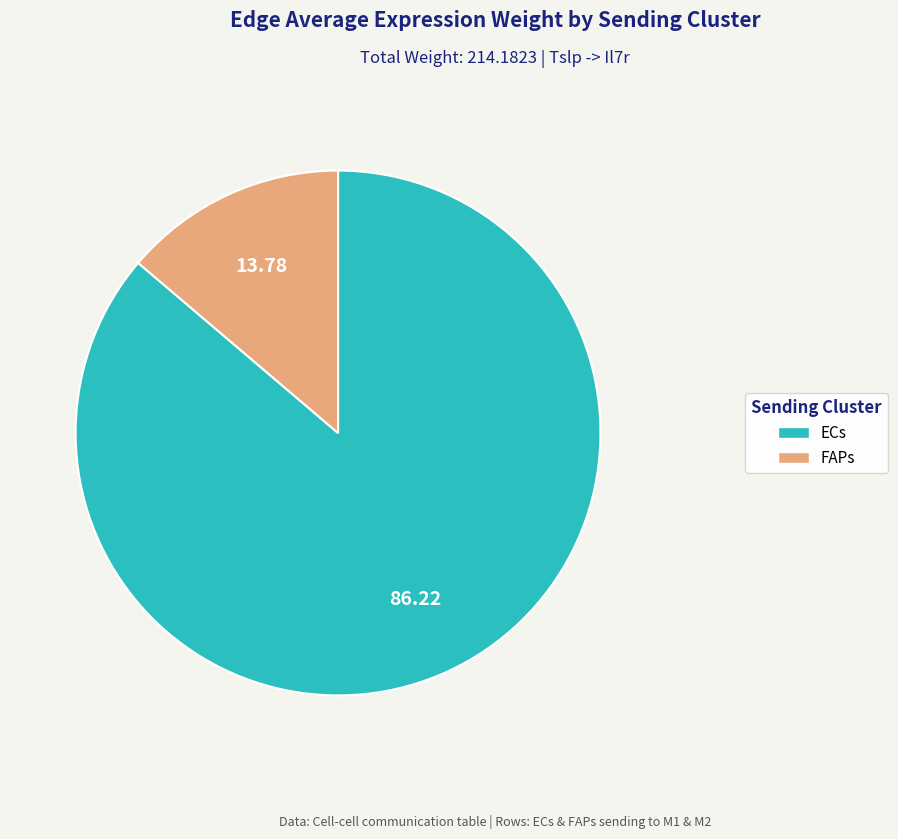

Do ECs and FAPs together represent more than half of the pie?

Yes